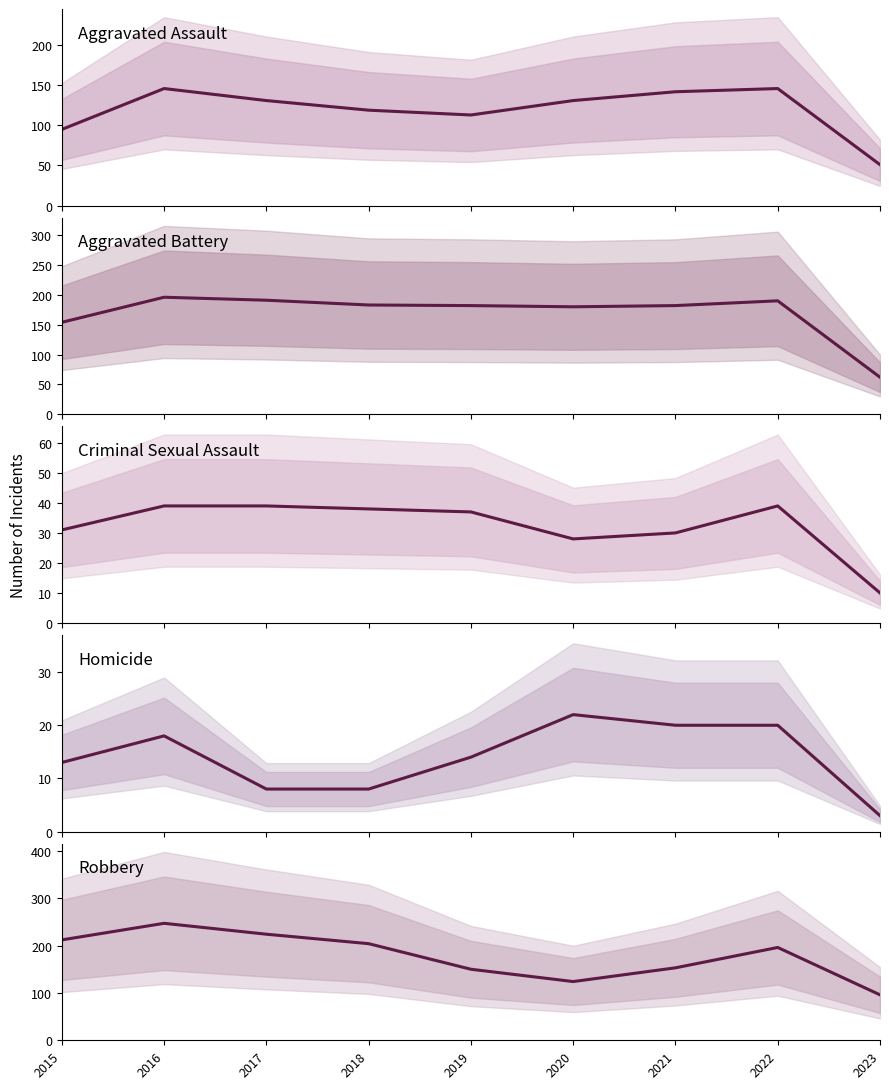

Which has a higher value, 2019 or 2021?

2021